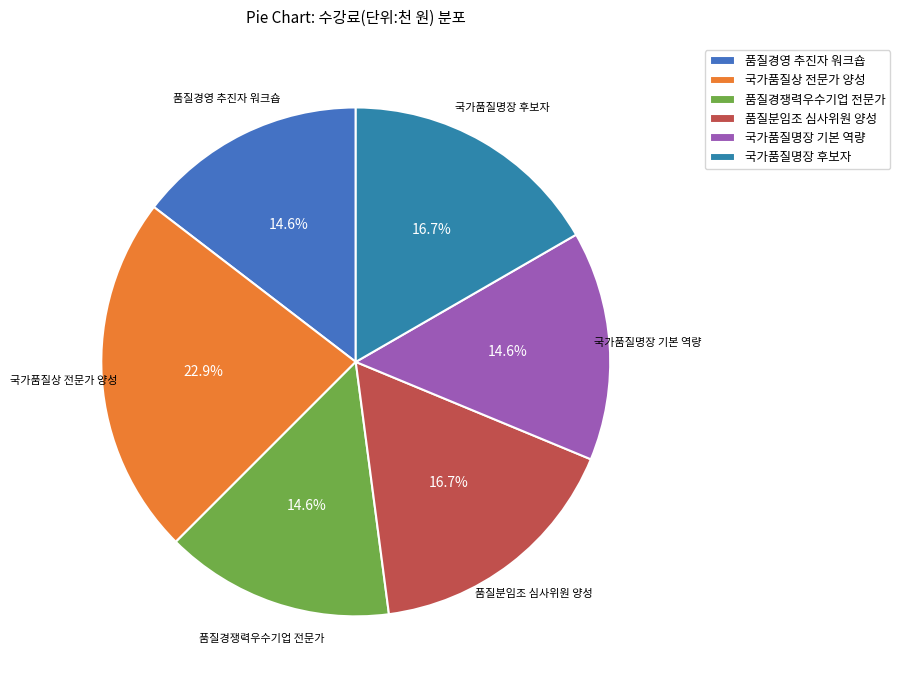

The 국가품질상 전문가 양성 slice represents 28% of the pie. True or false?

False